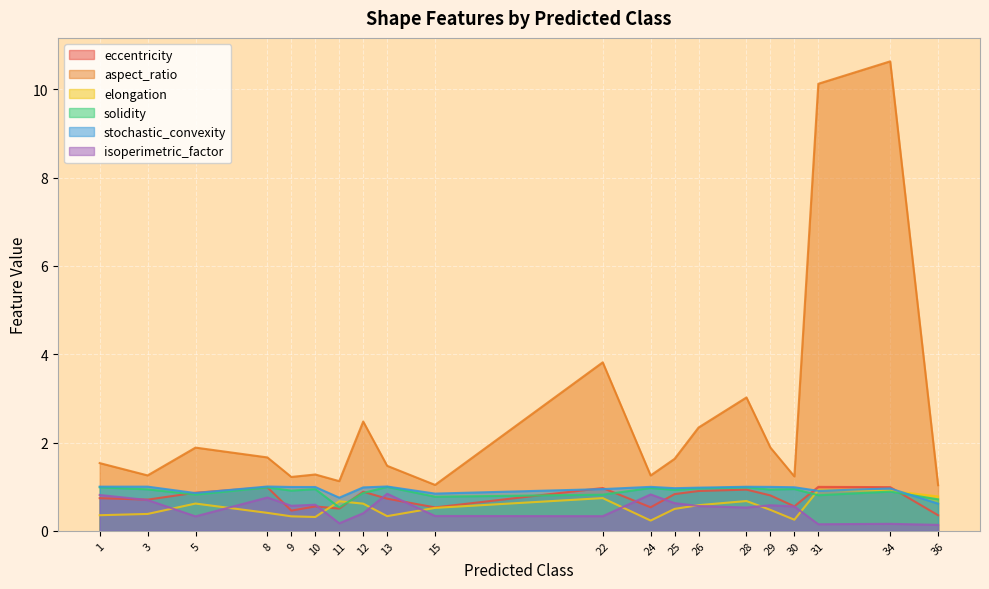

What is the value of the eccentricity point at the 4th from the left?

1.0